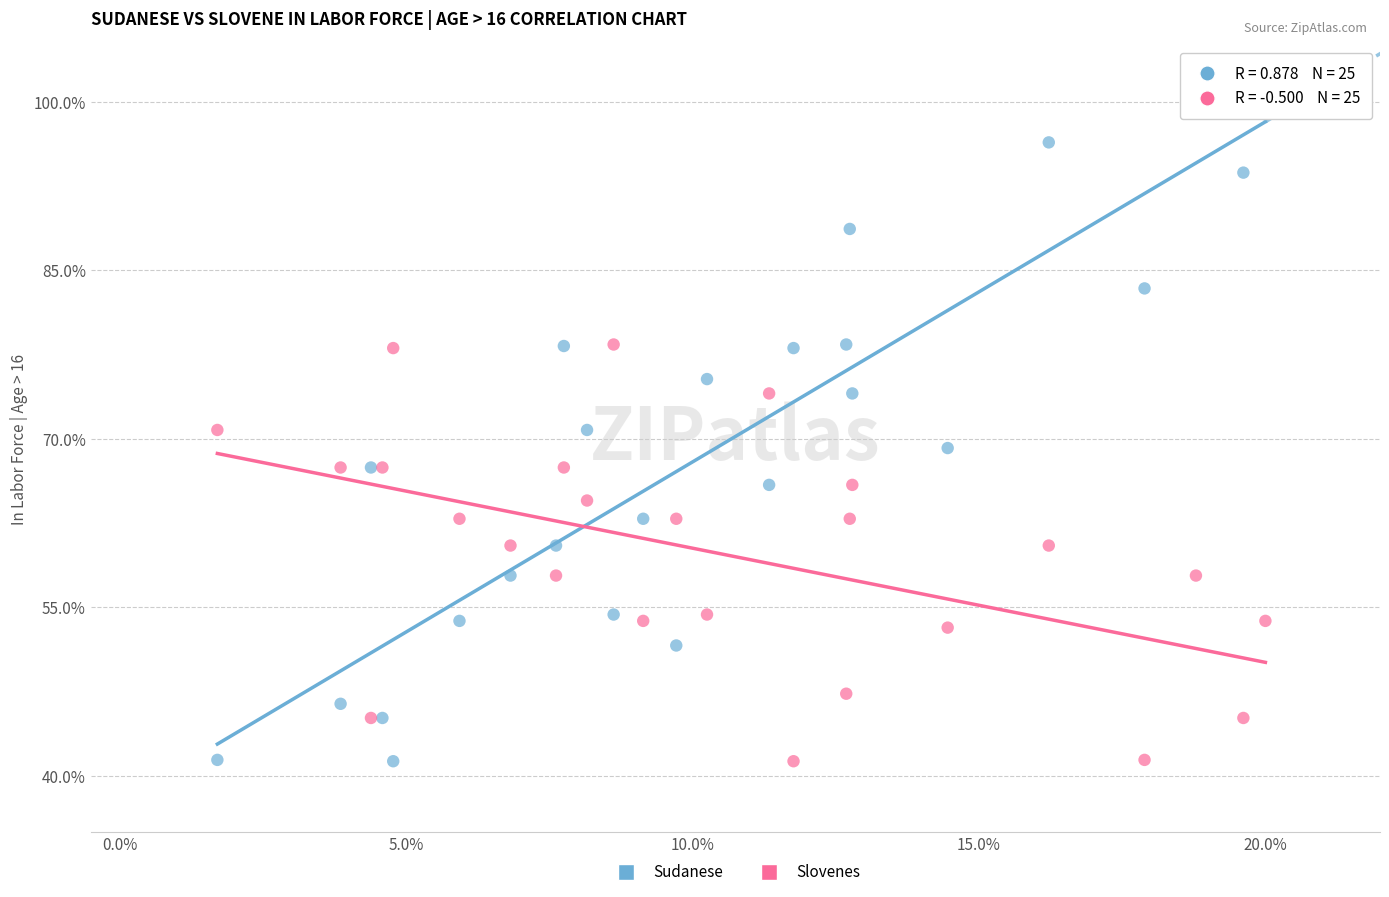

Which series has the largest Y range (max minus min)?

Sudanese